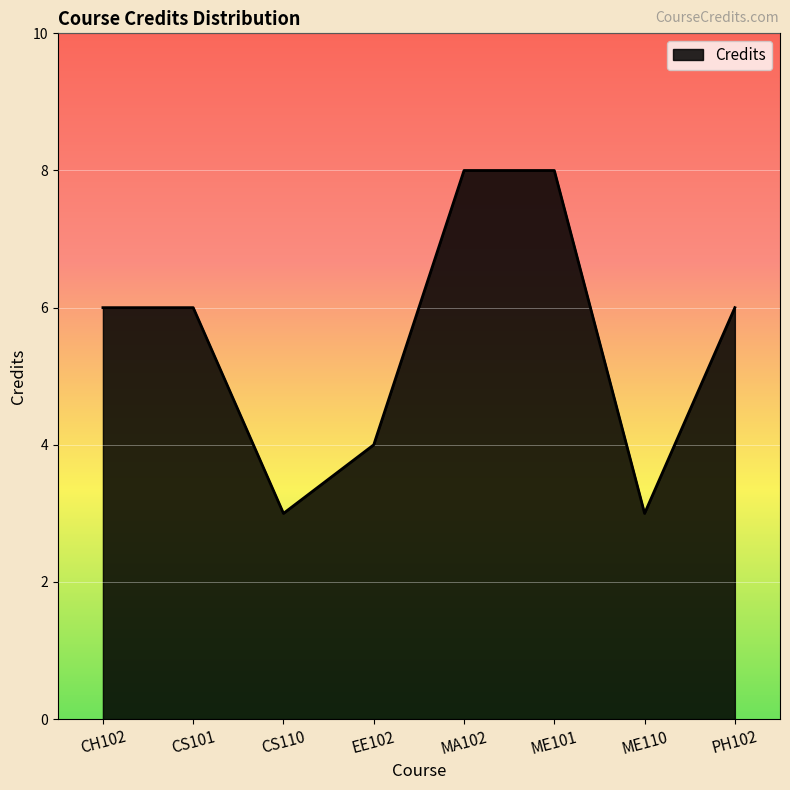

What position from the right is CS110?

6